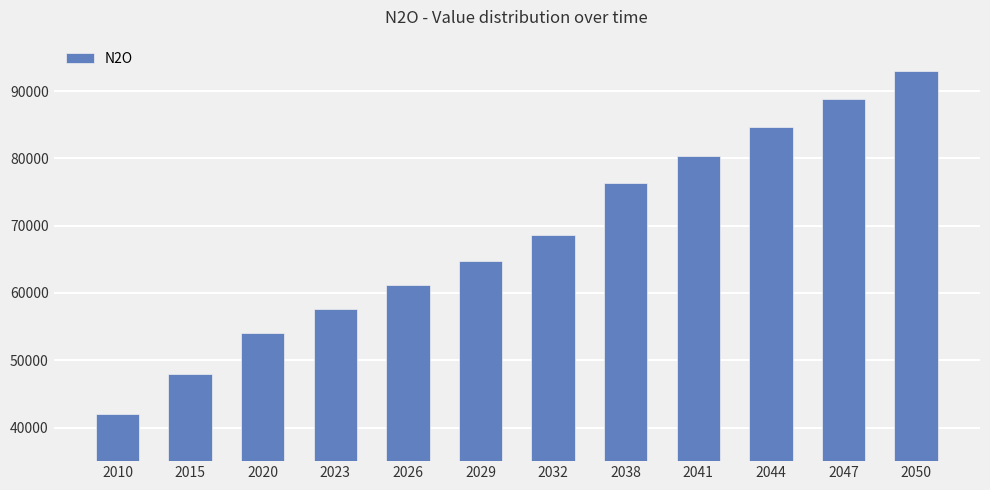

Are the bars grouped side by side (vs. stacked)?

No